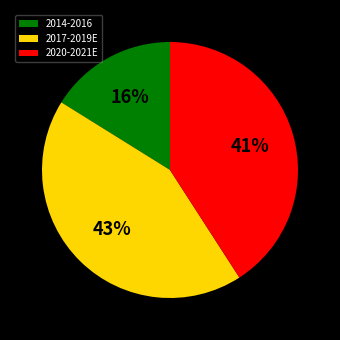

Does any single category account for the majority?

No